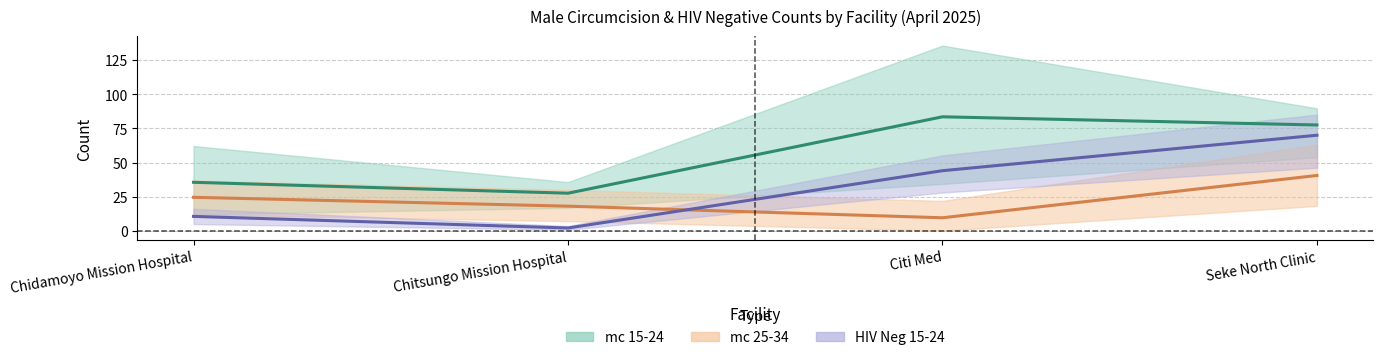

In mc 15-24, how many points are higher than both neighbors (excluding endpoints)?

1